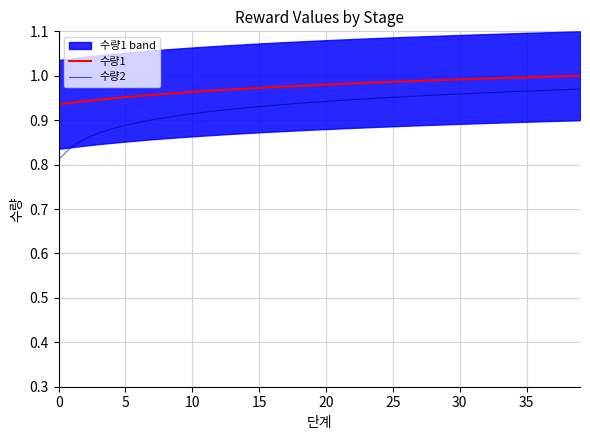

What is the sum of the 수량1 values at 9 and 0?

1.9